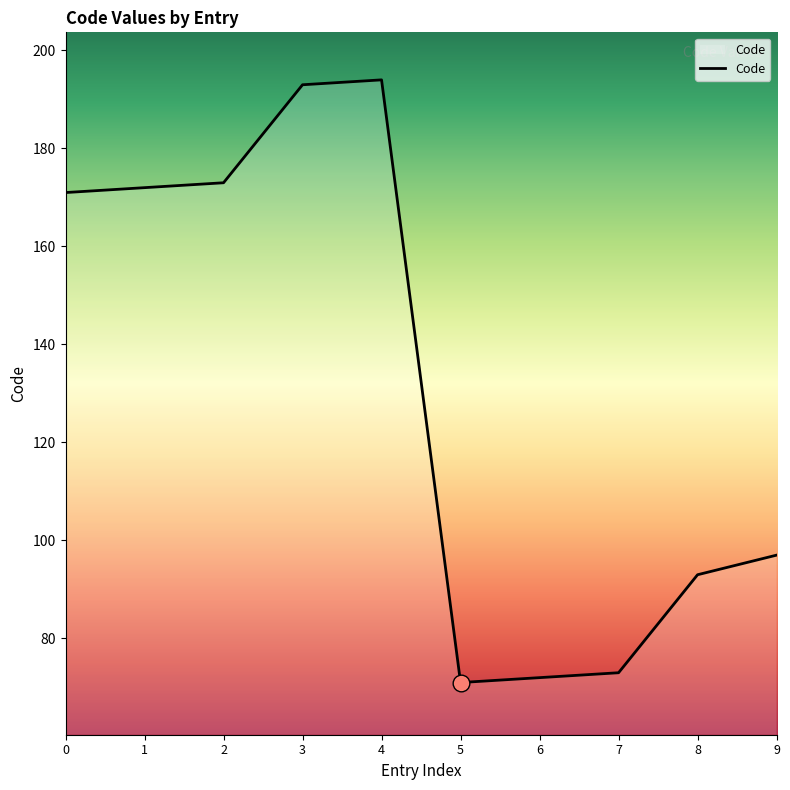

Is it true that the value at 0 is 171?

True